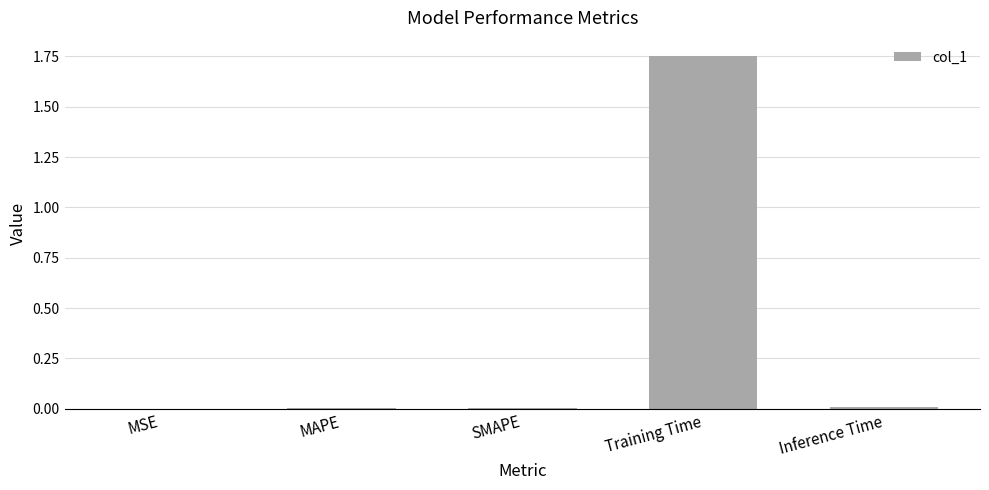

The value at MAPE is 0.0. True or false?

True